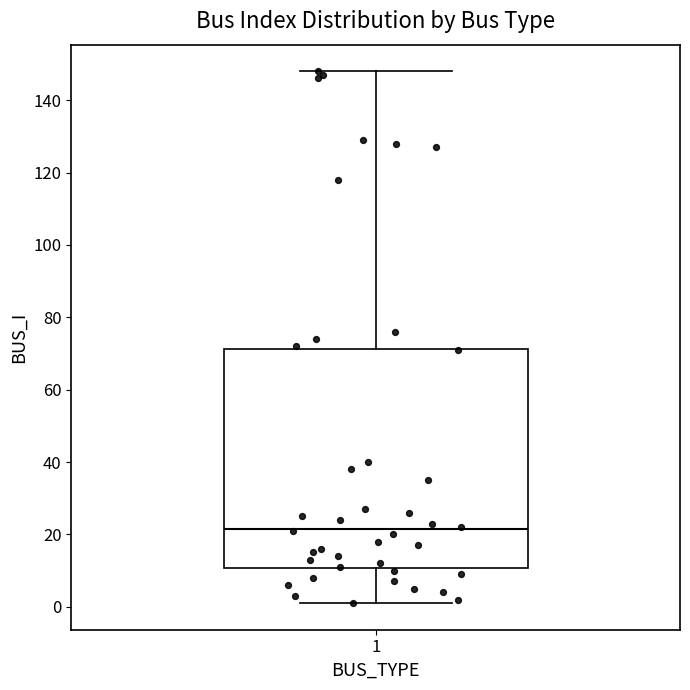

Transcribe this box plot: give where the median line is, the range the box spans, and where the two whiskers end, as read against the y-axis. The values are not printed on the chart, so give them approximately, as read against the axis.

median 22, box 10 to 72, whiskers 2 to 148